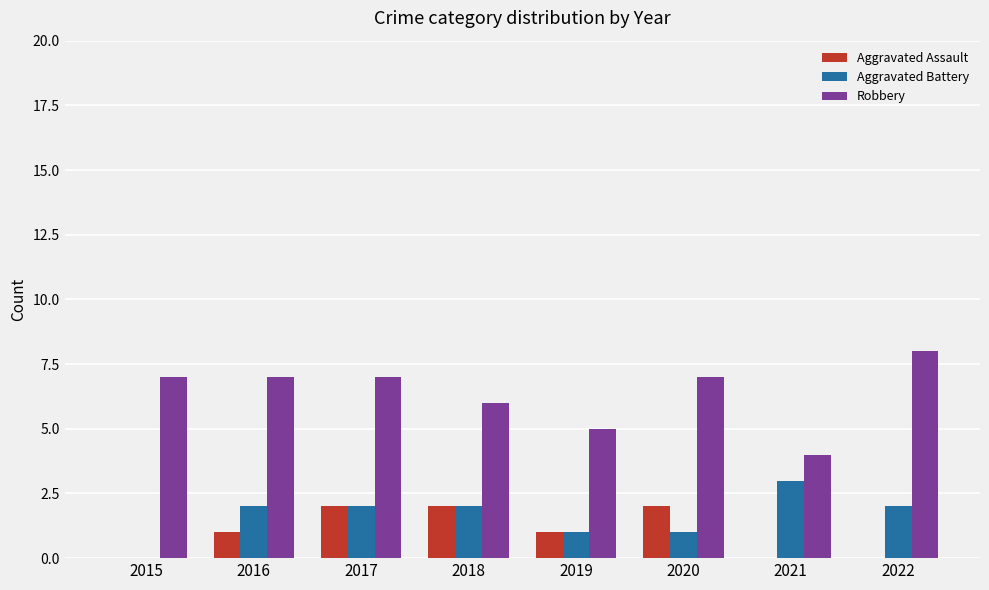

Which series has the largest total across all categories?

Robbery